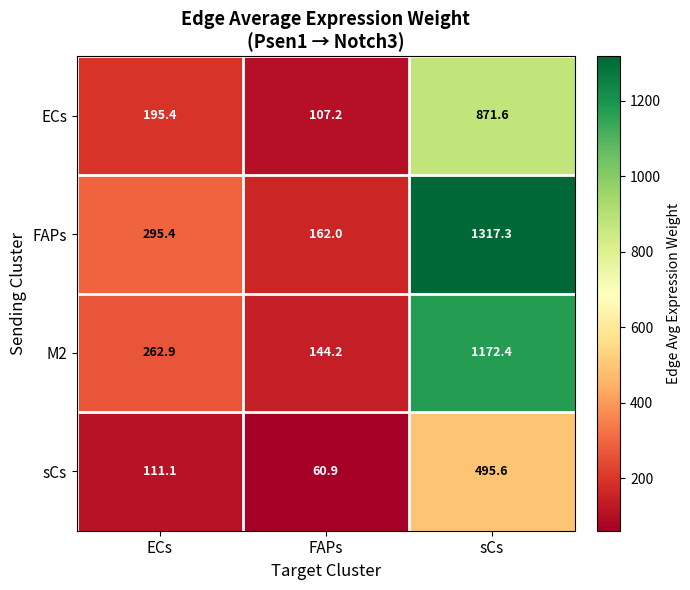

At which category is the sum across all series the highest?

sCs